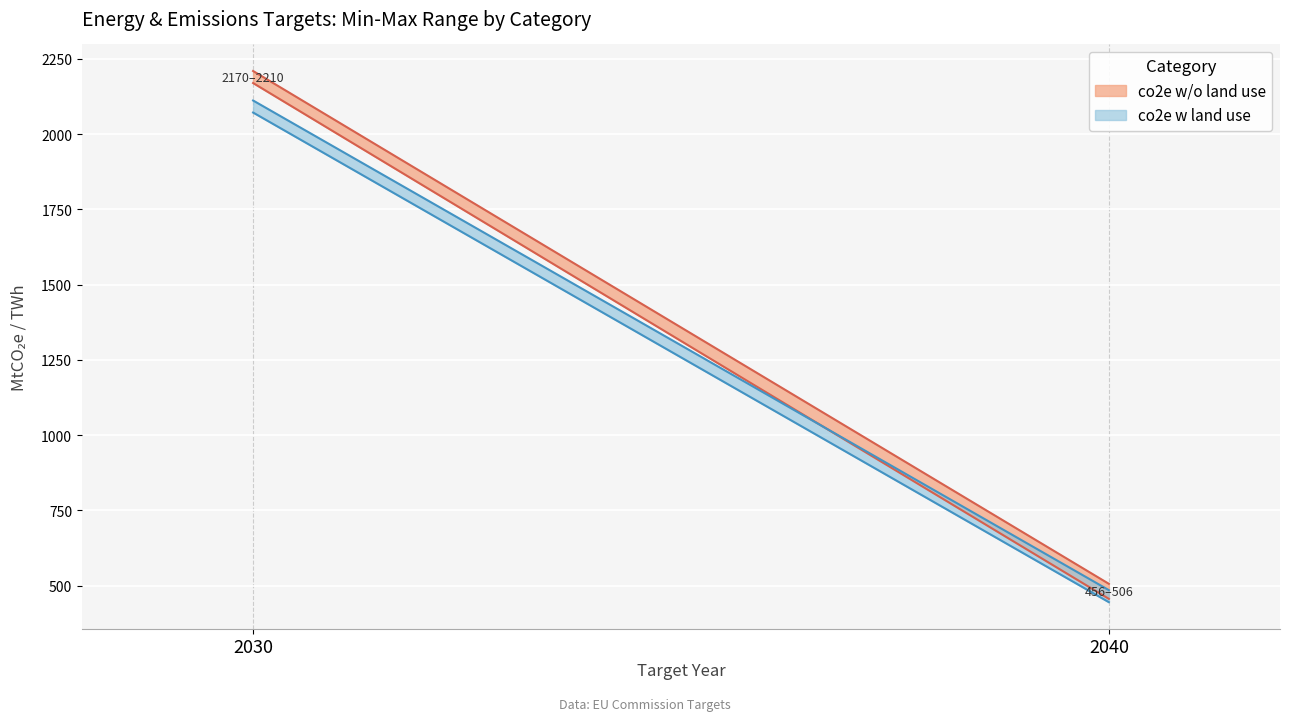

What is the difference between the second highest and minimum values in the Target Max Value series?

1627